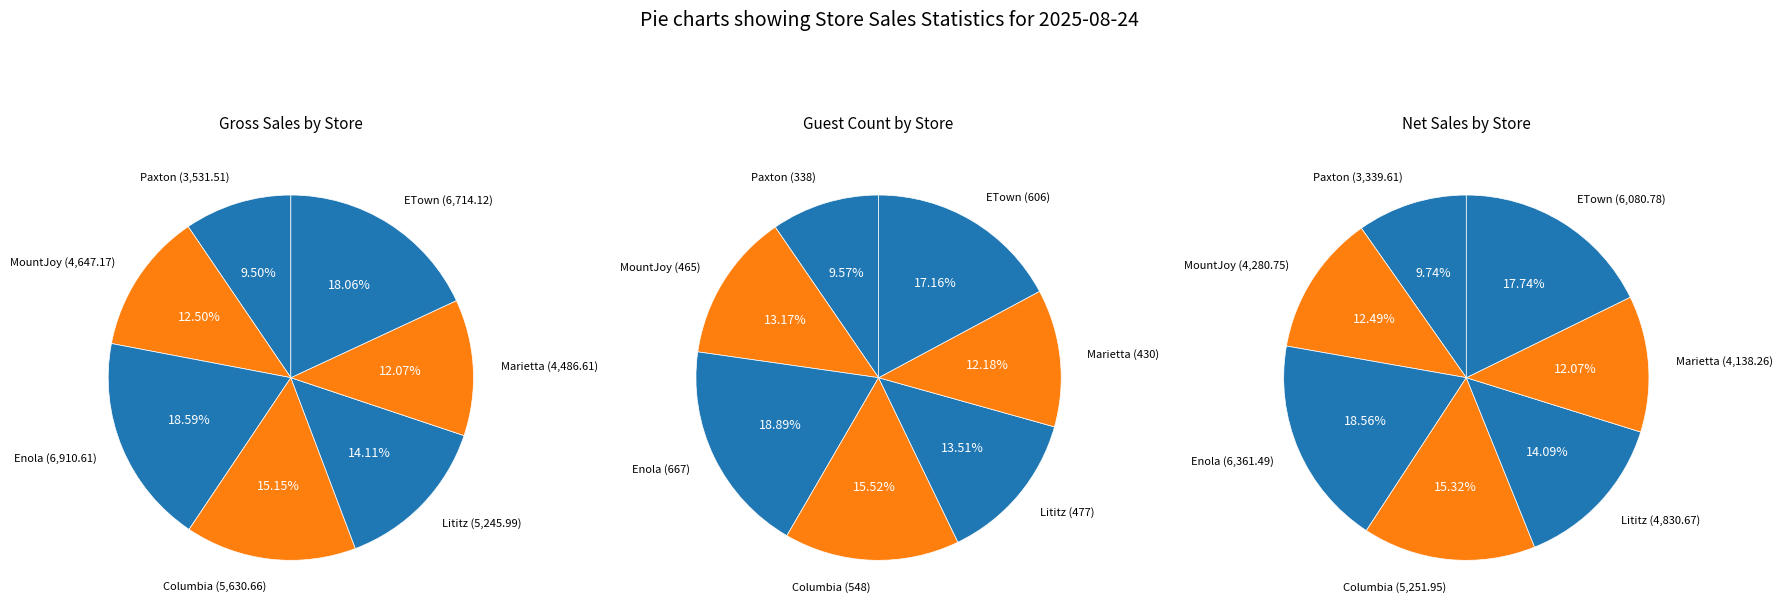

What is the total percentage of ETown and Paxton?

27.6%